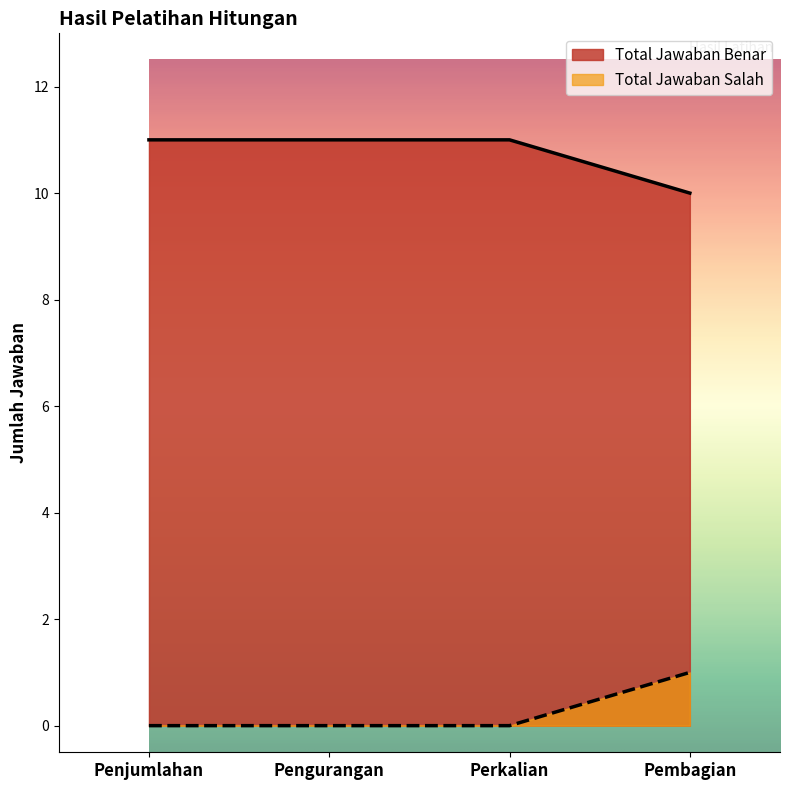

Reading right to left, transcribe all the data shown in this chart.

Total Jawaban Benar: Pembagian=10	Perkalian=11	Pengurangan=11	Penjumlahan=11
Total Jawaban Salah: Pembagian=1	Perkalian=0	Pengurangan=0	Penjumlahan=0